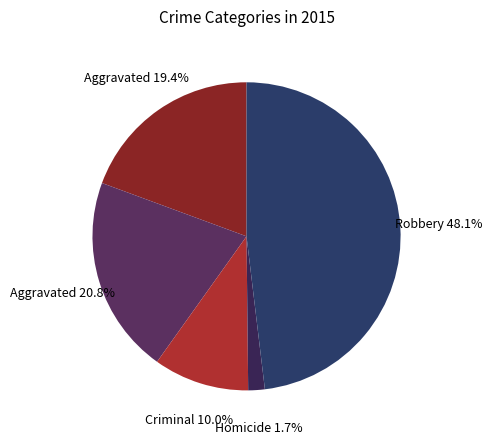

Rank the categories by value from highest to lowest.

Robbery, Aggravated Battery, Aggravated Assault, Criminal Sexual Assault, Homicide